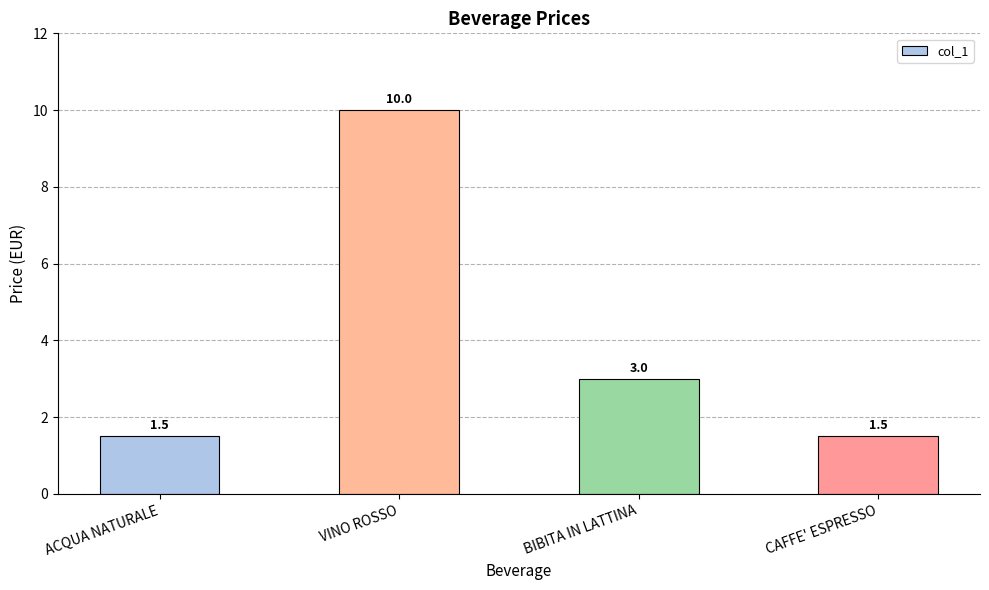

The chart shows a value of 2.4 at ACQUA NATURALE. True or false?

False